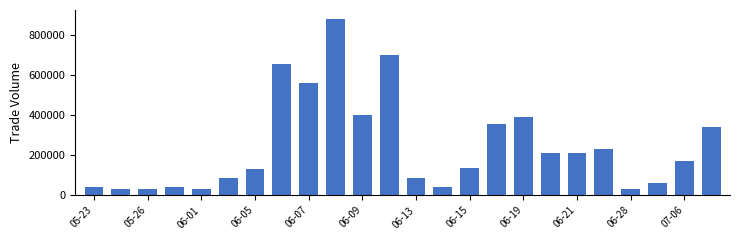

What is the minimum value shown in the chart?

30000